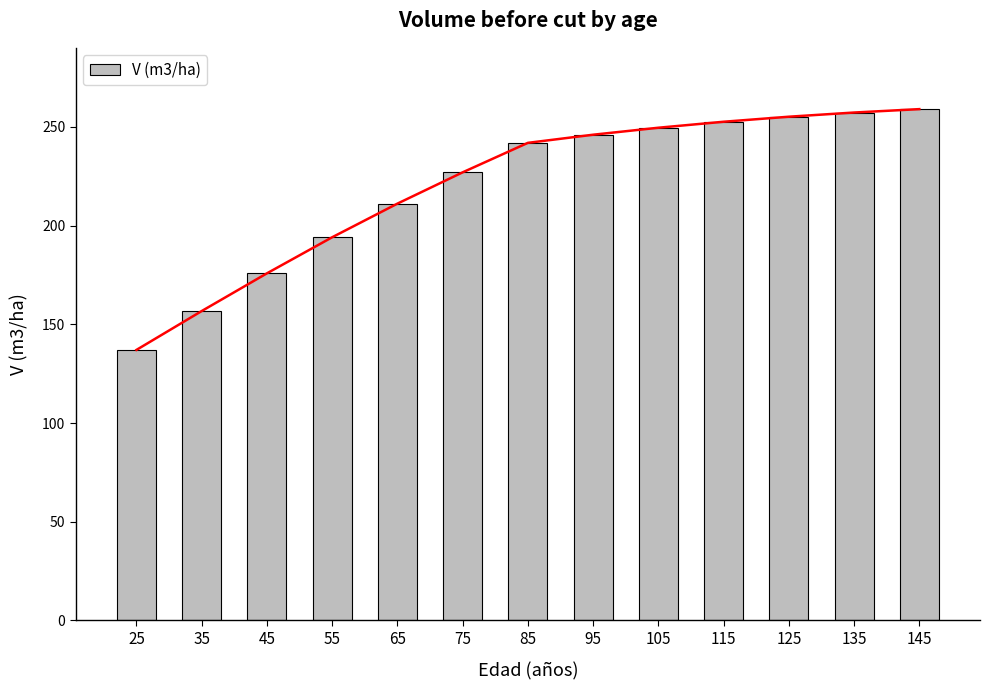

Which has a higher value, 65 or 135?

135